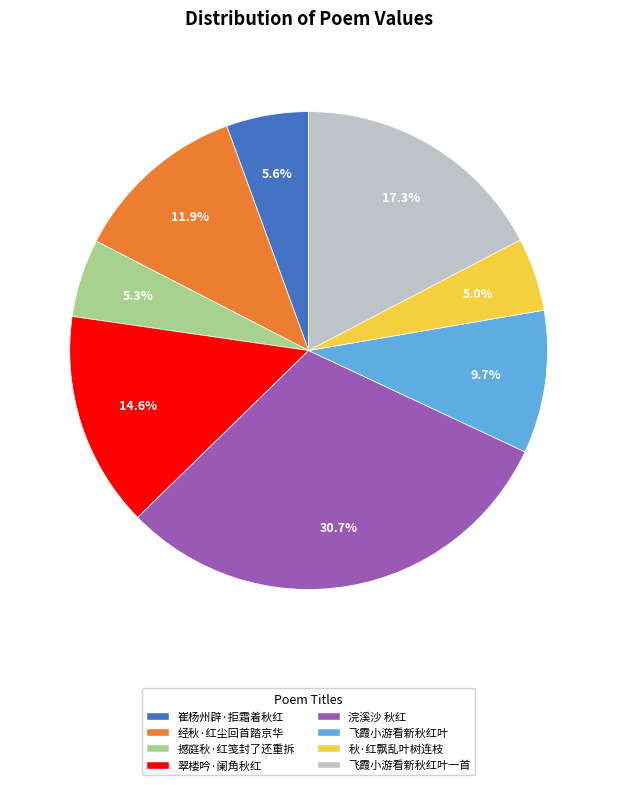

Is there a majority slice in this chart?

No